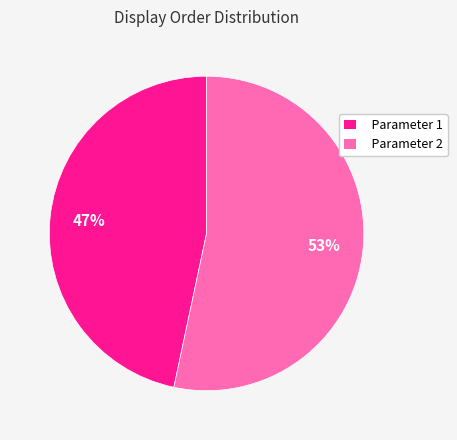

Which has a higher value, Parameter 2 or Parameter 1?

Parameter 2